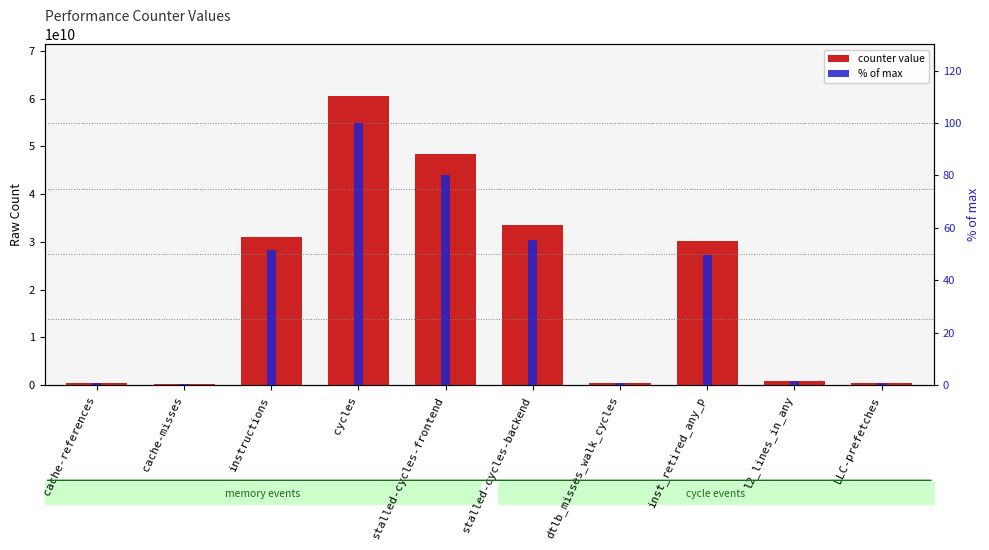

What is the difference between the maximum and minimum values in the % of max series?

99.6